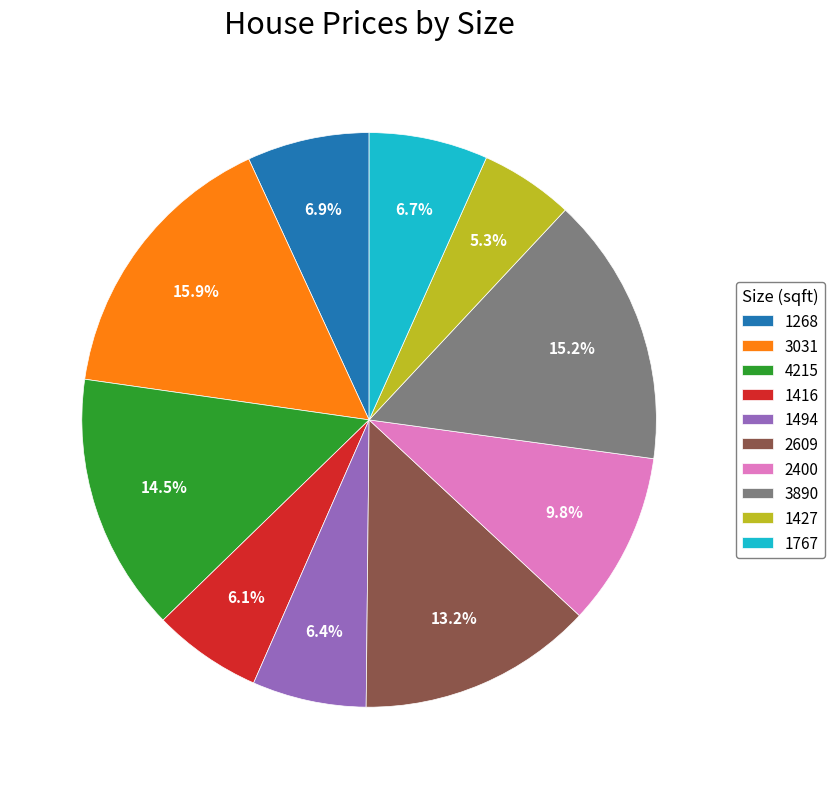

Count the number of slices in the pie.

10